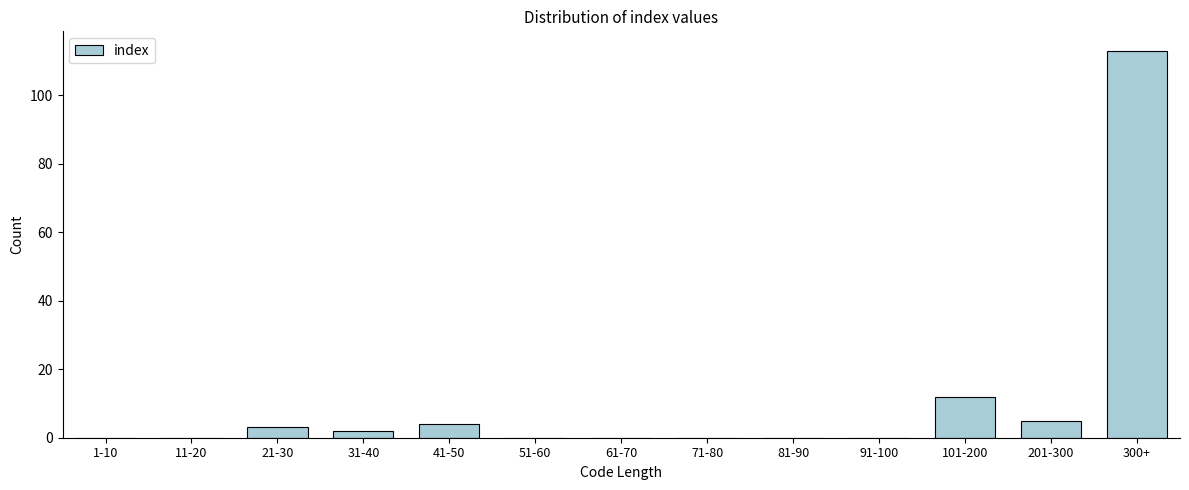

Reading left to right, transcribe all the data shown in this chart.

1-10=0	11-20=0	21-30=3	31-40=2	41-50=4	51-60=0	61-70=0	71-80=0	81-90=0	91-100=0	101-200=12	201-300=5	300+=113